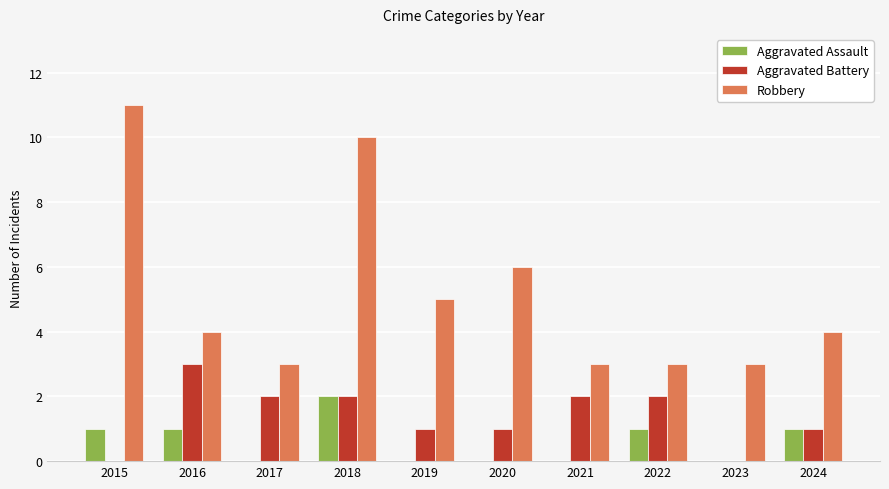

Does the chart contain stacked bars?

No